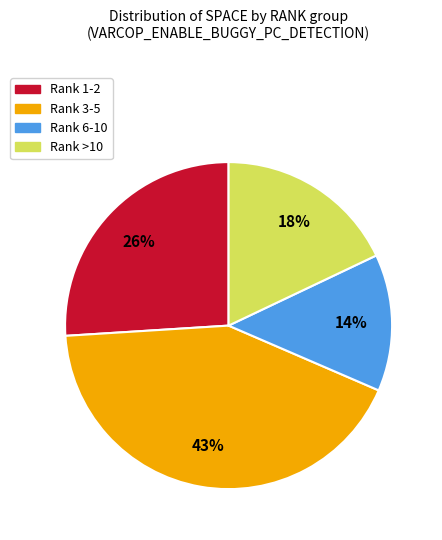

Is there a majority slice in this chart?

No